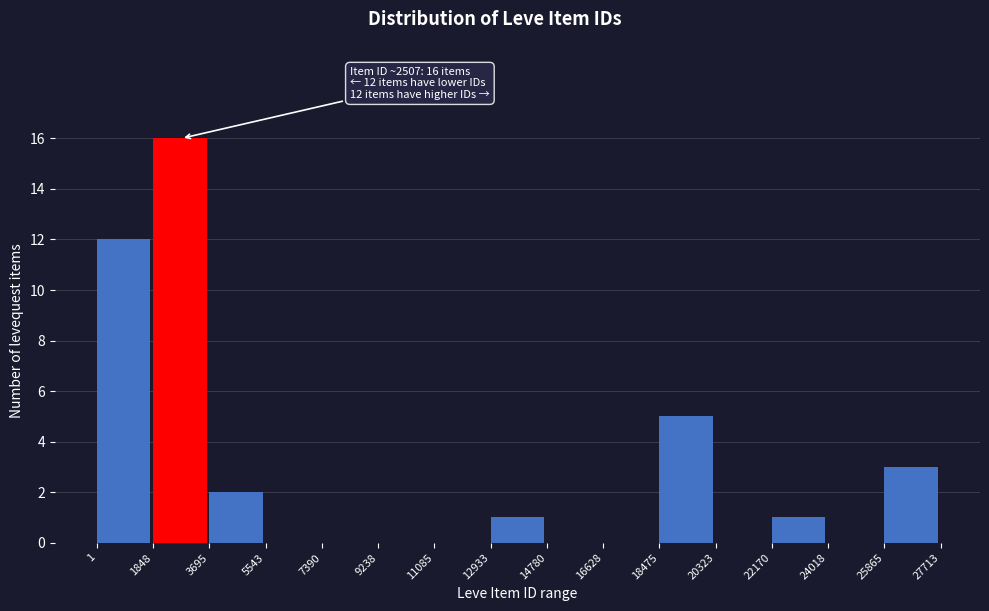

Over which range of the x-axis is the bar tallest?

1848 to 3695